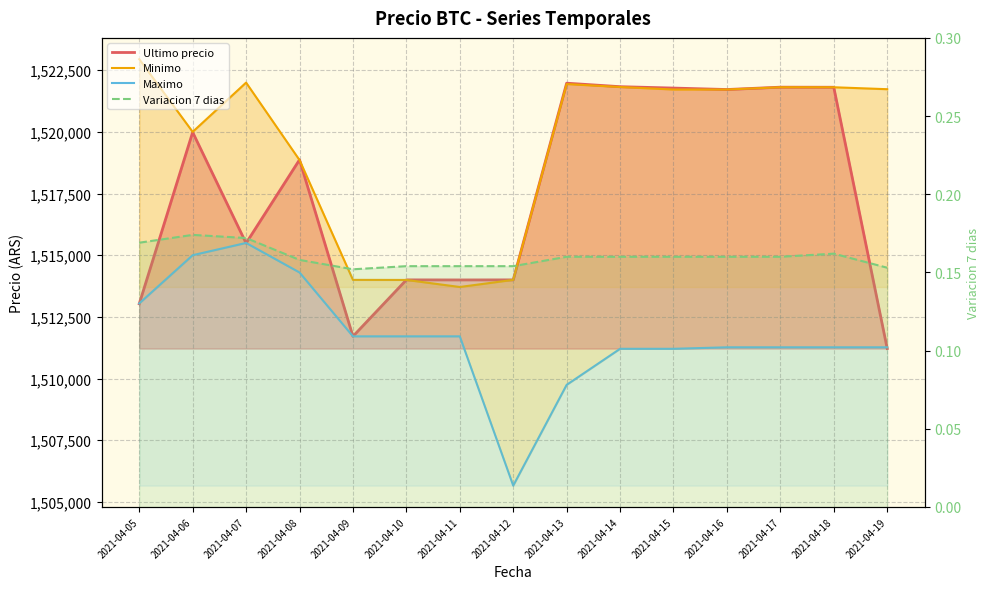

The Minimo series shows 1514000.0 at 2021-04-09. True or false?

True